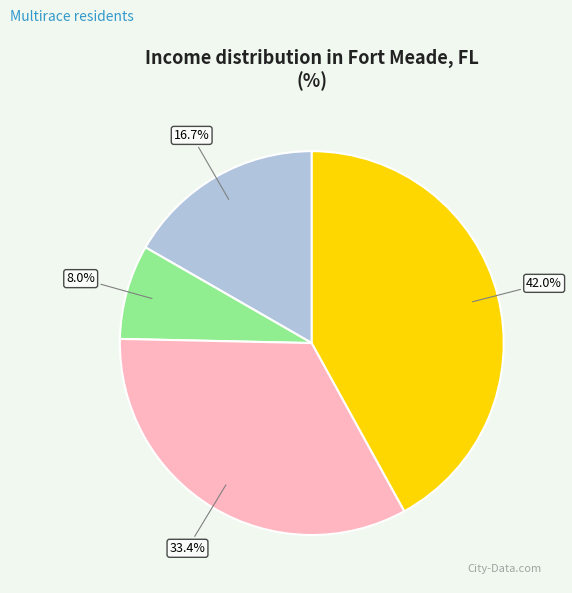

Does any single category account for the majority?

No